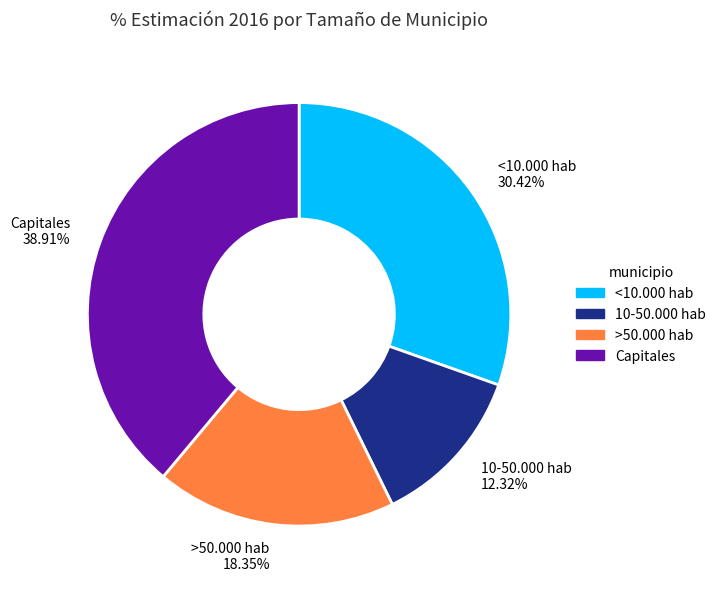

Is it true that >50.000 hab is 18% of the pie?

True